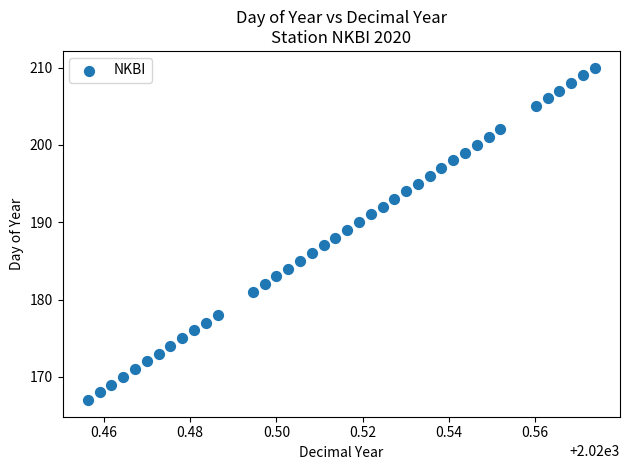

What is the range of Y values (max minus min)?

43